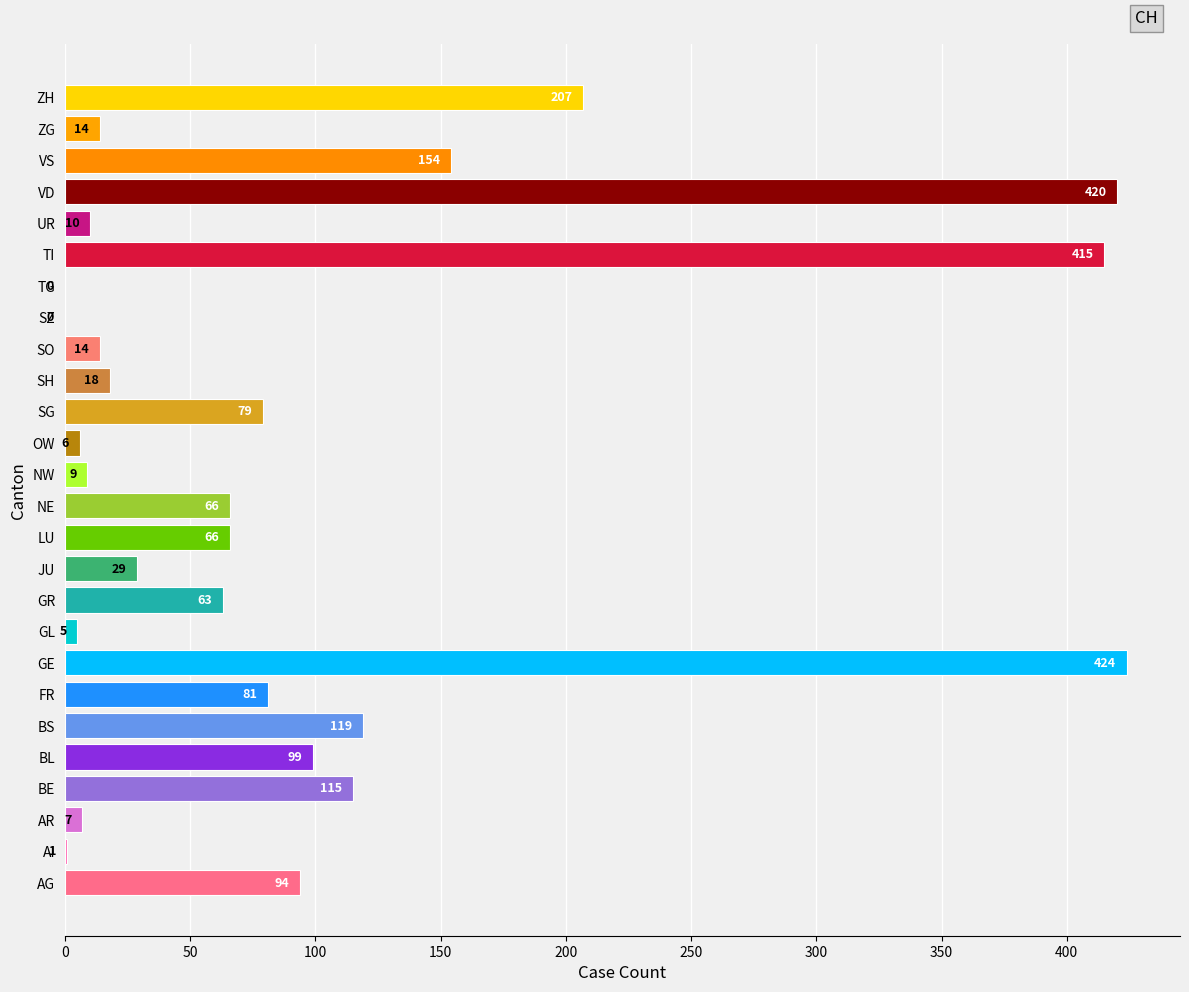

What is the maximum value shown in the chart?

424